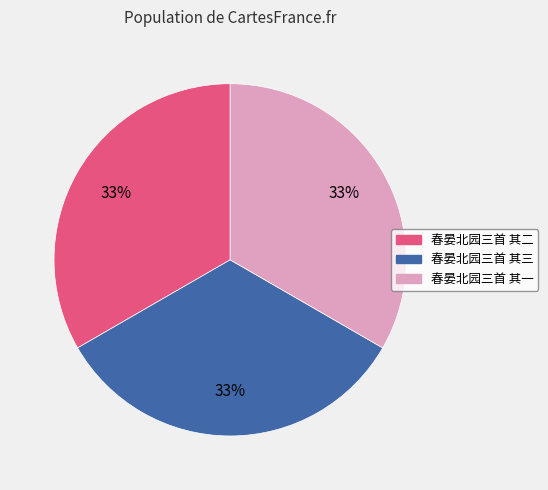

The 春晏北园三首 其三 slice represents 33% of the pie. True or false?

True